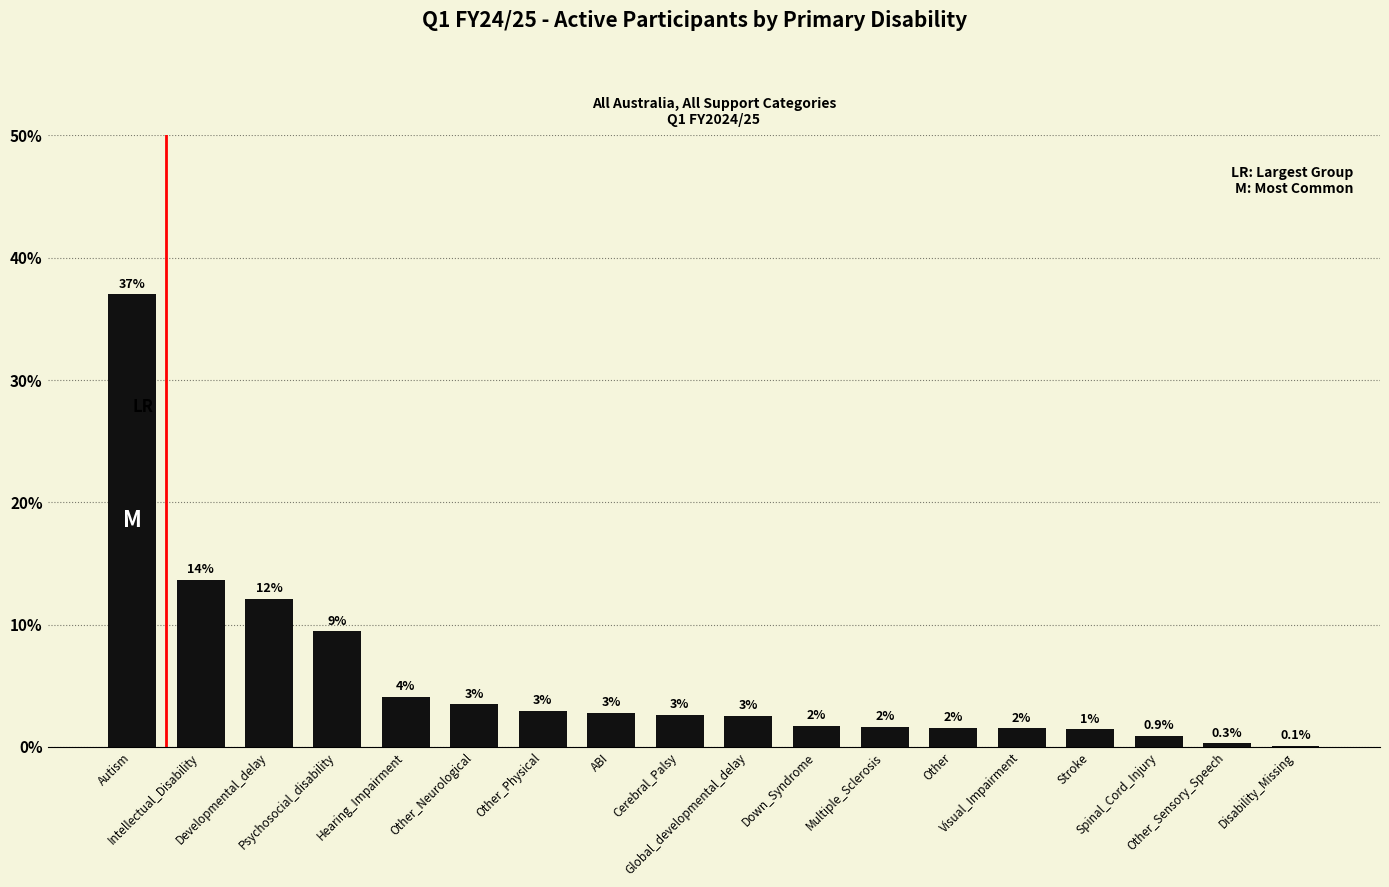

What is the maximum value shown in the chart?

37.0